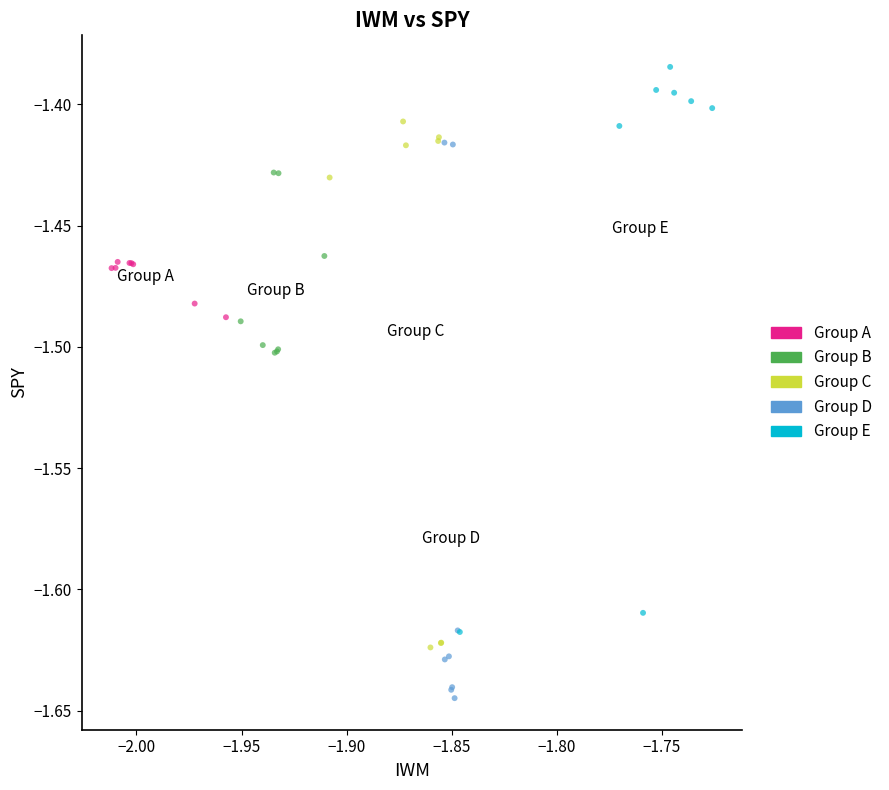

Which series has the widest spread of Y values?

Group E